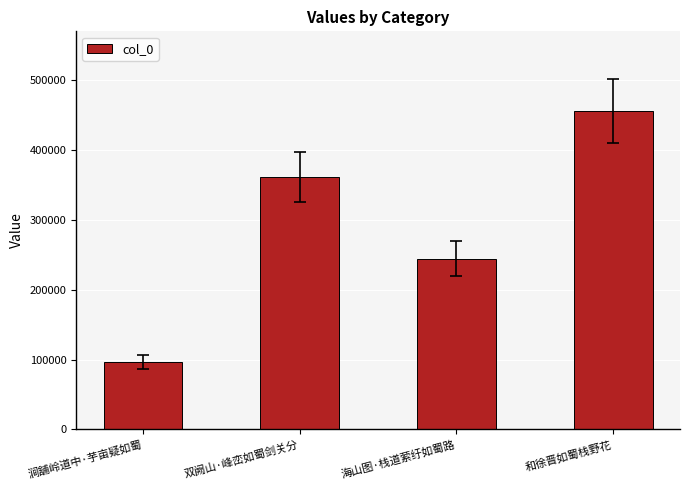

What is the label of the 4th bar from the right?

涧舖岭道中·芋亩疑如蜀